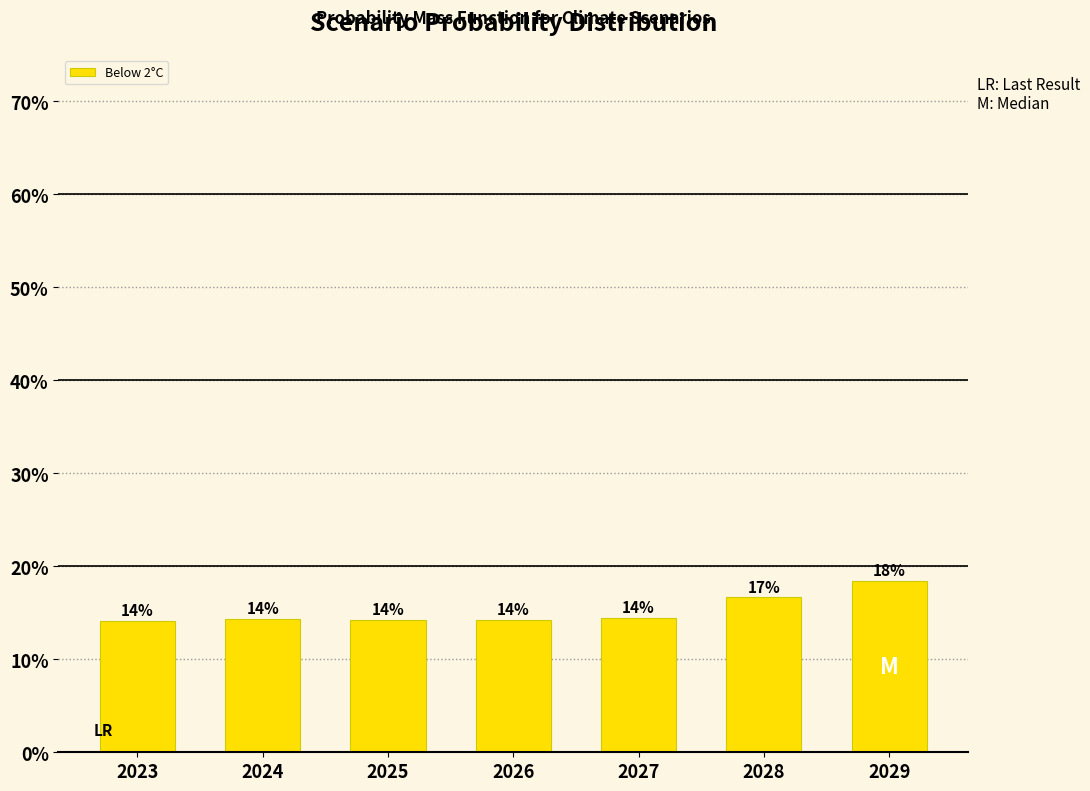

Which has a higher value, 2023 or 2028?

2028